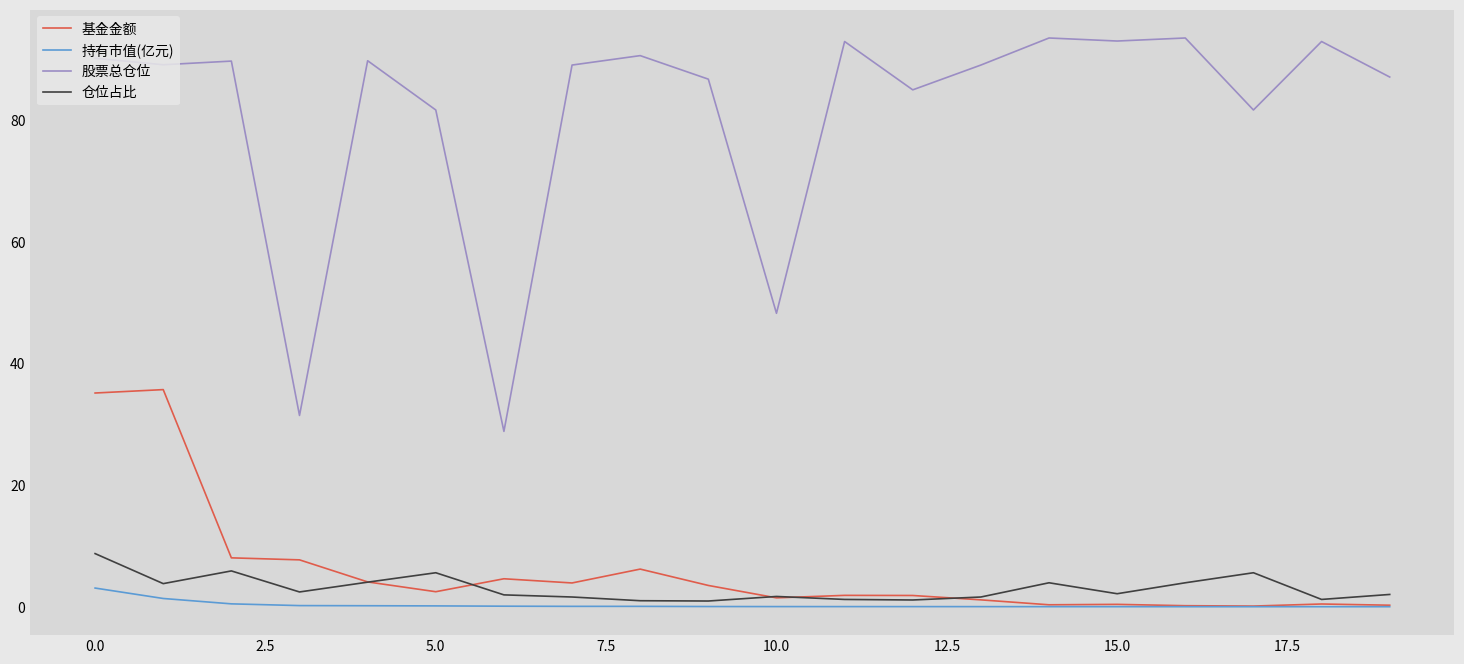

True or false: 持有市值(亿元) and 股票总仓位 intersect in this chart.

False